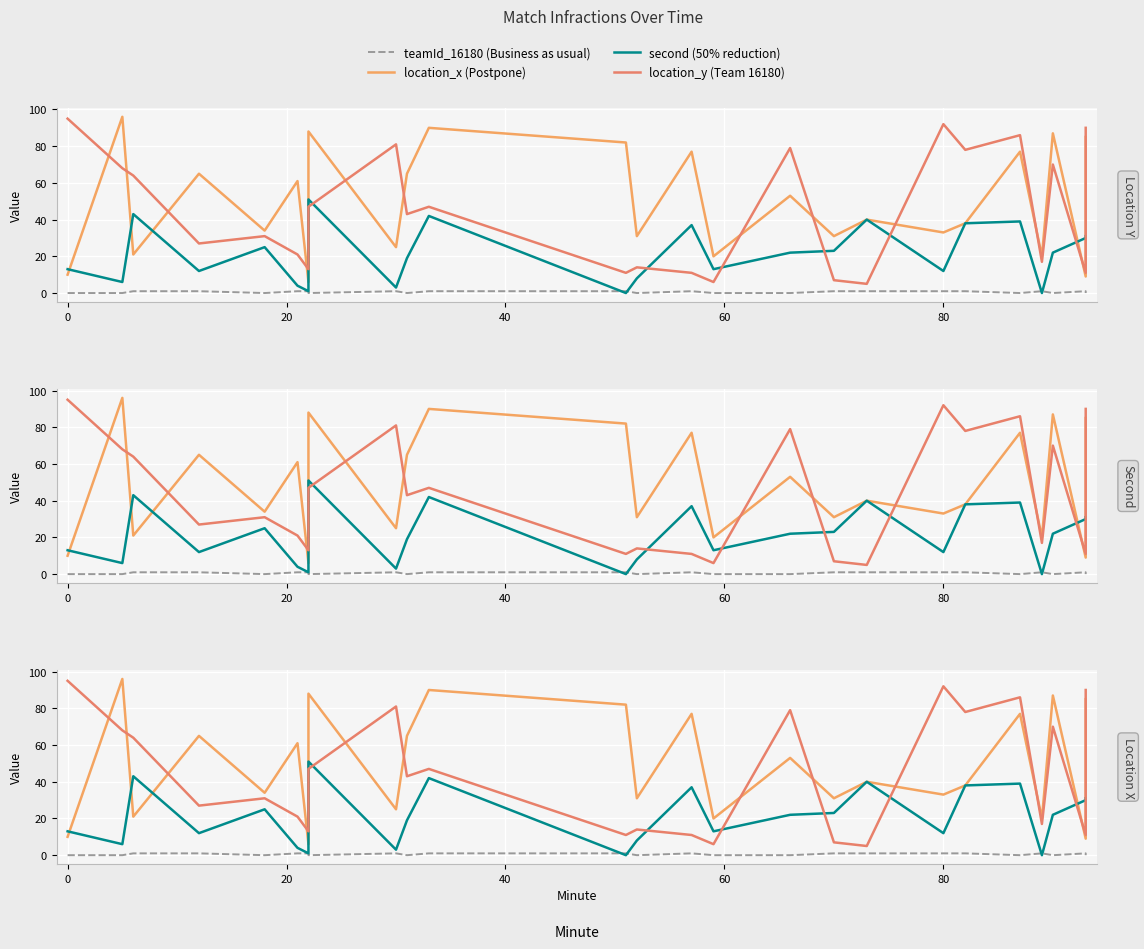

What are all the series names shown in the legend?

teamId_16180 (Business as usual), location_x (Postpone), second (50% reduction), location_y (Team 16180)